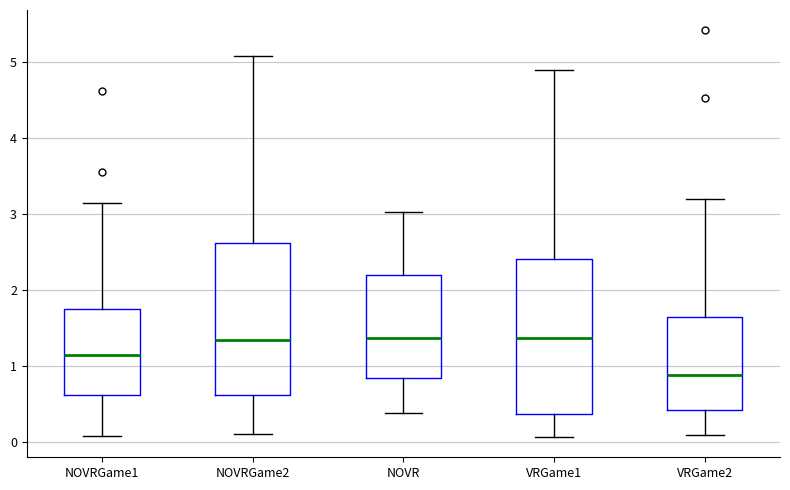

Where does the upper whisker of the box for VRGame2 end on the y-axis? The values are not printed on the chart, so give them approximately, as read against the axis.

3.2